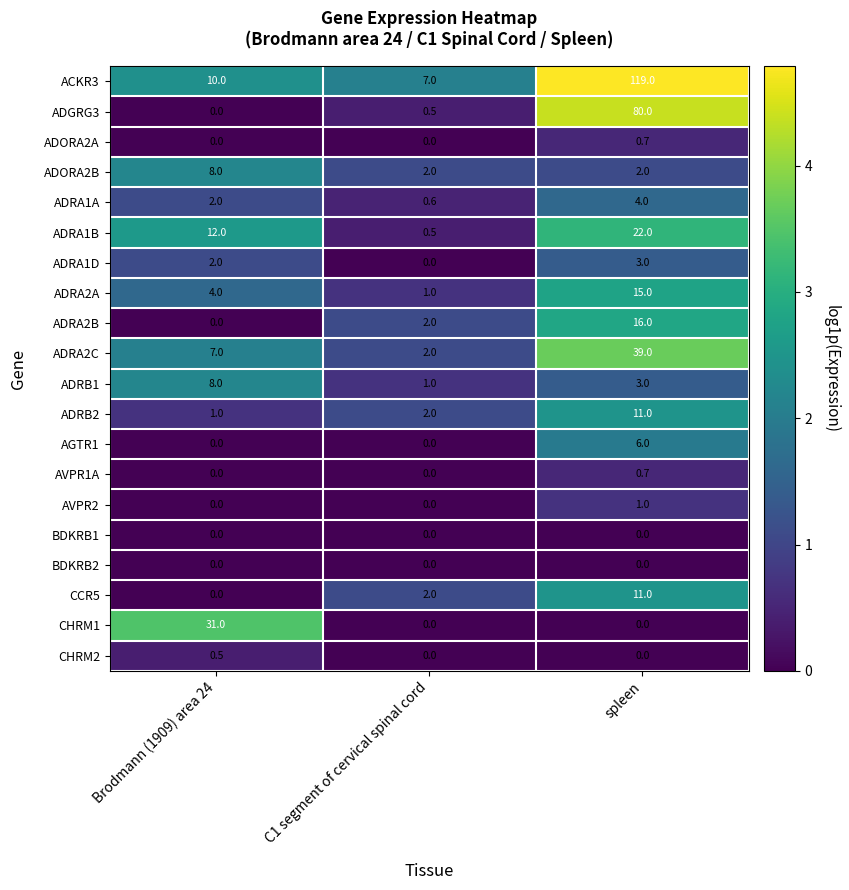

What is the difference between the highest and lowest values at spleen?

119.0